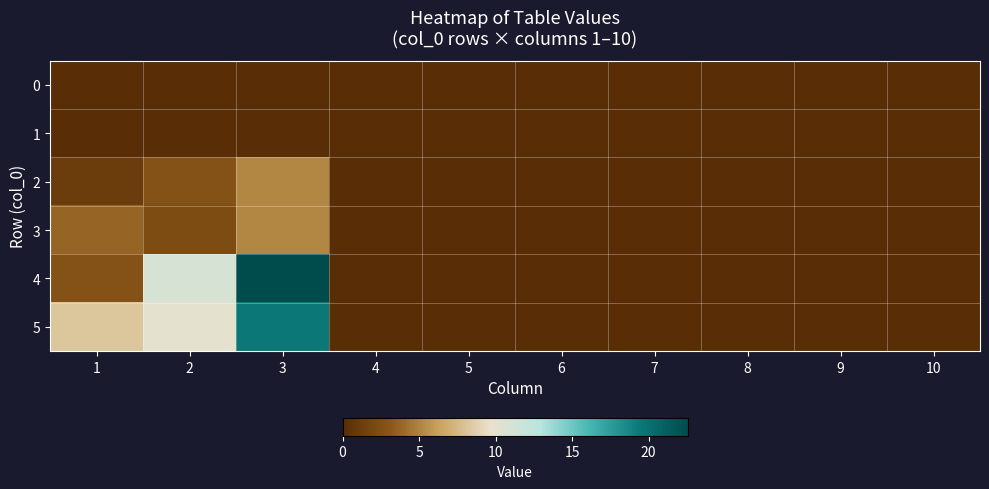

At 8, list the series in order from largest to smallest.

0, 1, 2, 3, 4, 5